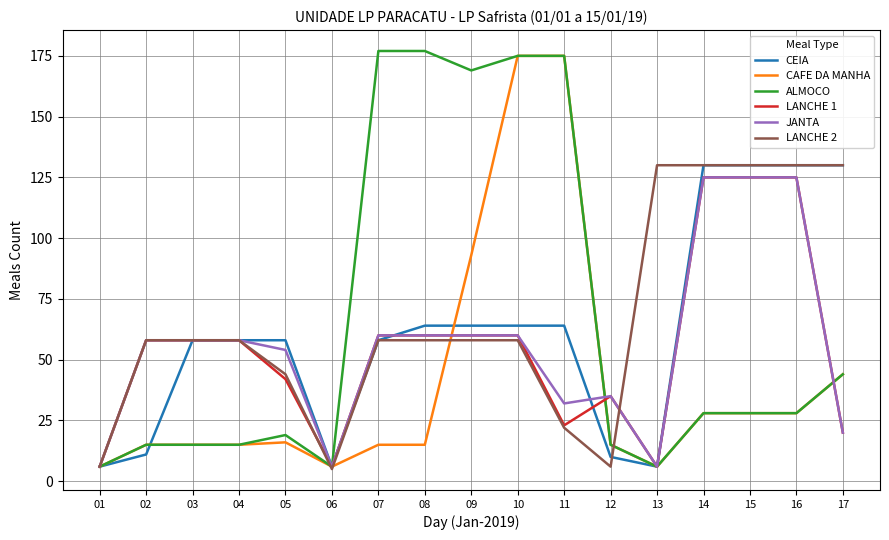

Is this an area chart (filled region under the line)?

No